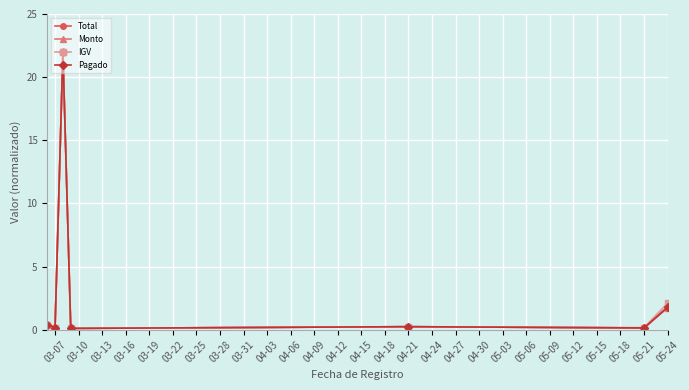

At how many categories does at least one series exceed 3?

1